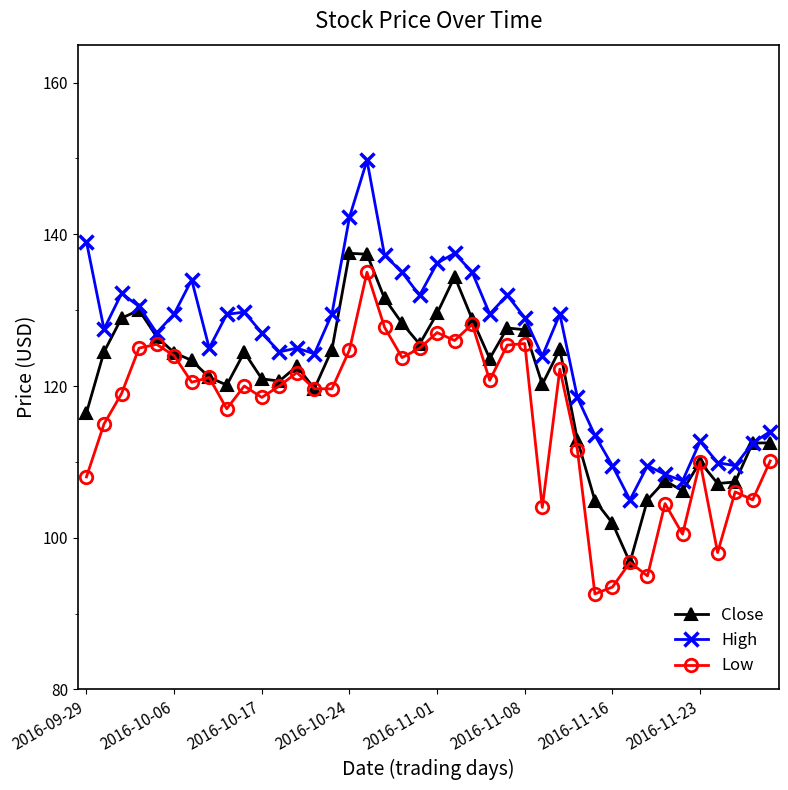

At how many categories does at least one series exceed 126?

23